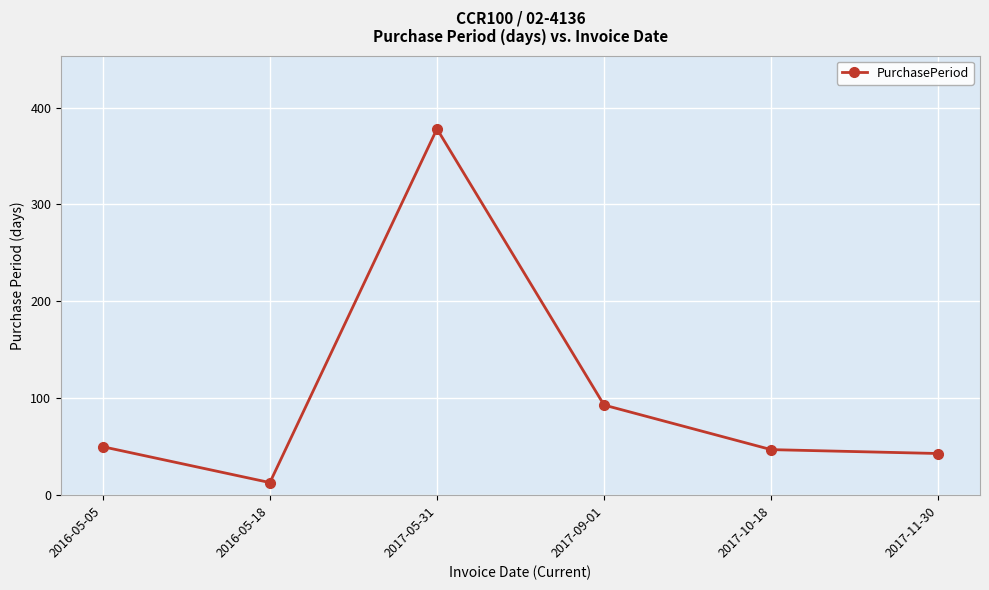

At which label is the value closest to 195?

2017-09-01